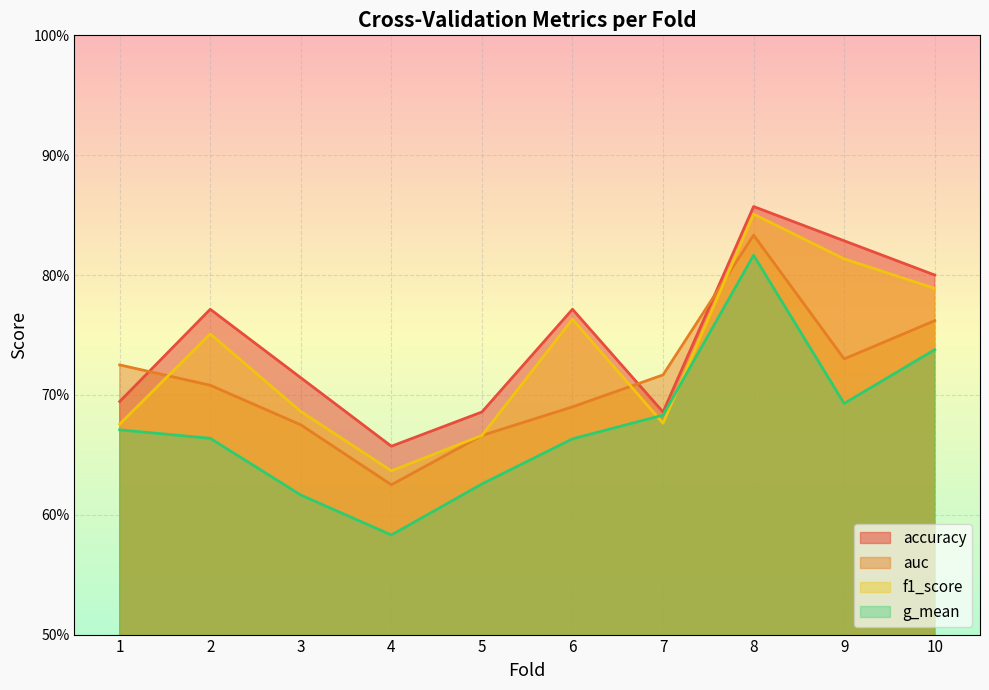

Which series has the widest spread of values?

g_mean